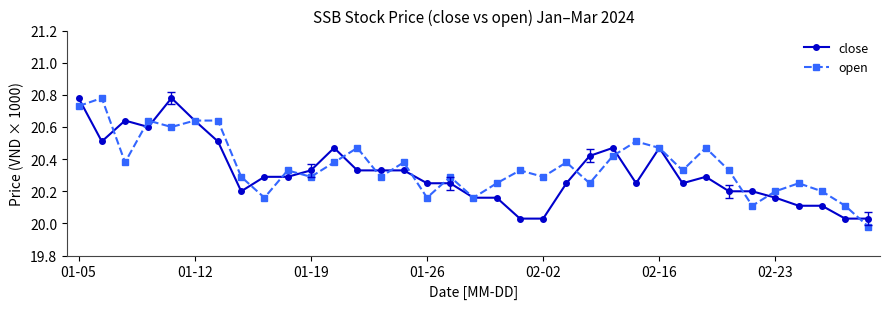

How many data points in open are less than 20?

1